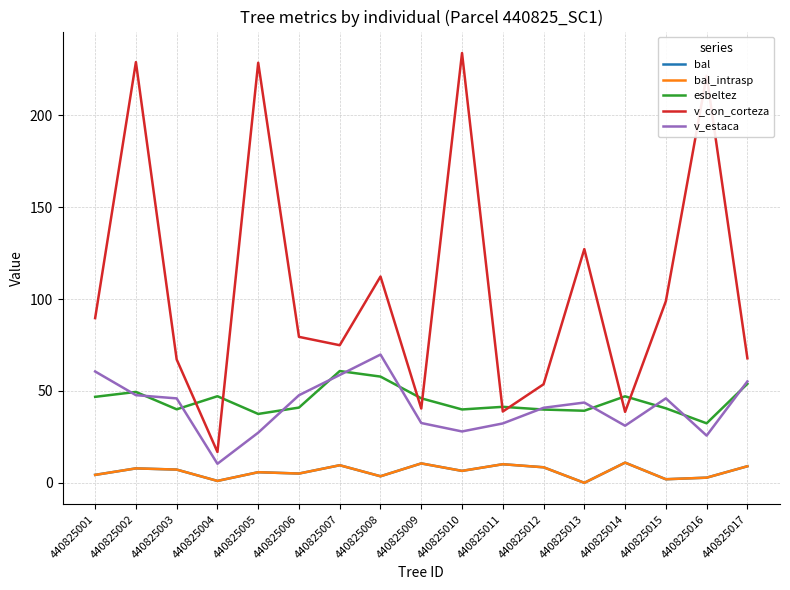

At which label is bal closest to 5?

440825006